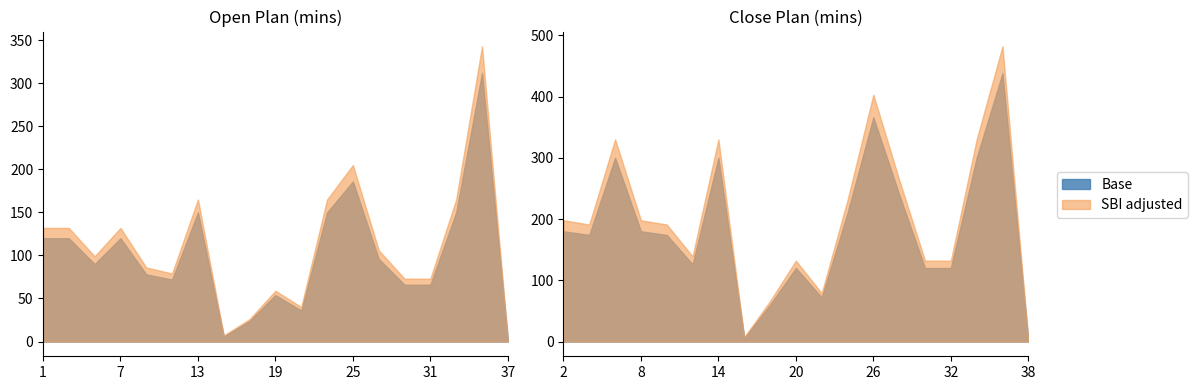

Which series has the widest spread of values?

SBI adjusted